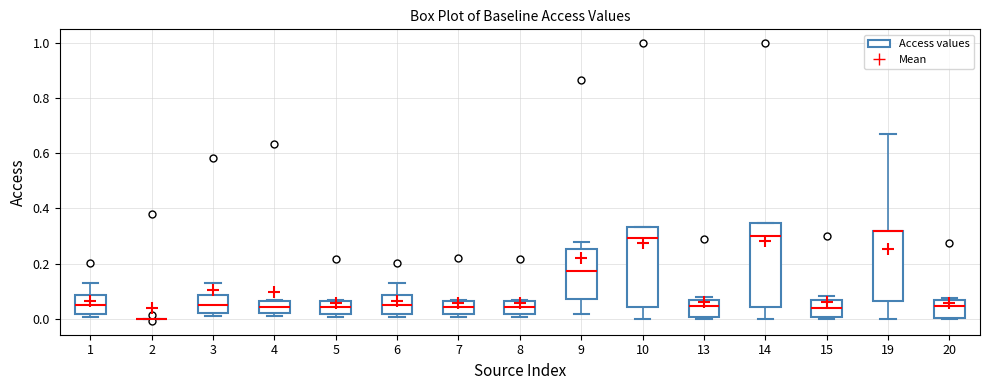

Where is the upper edge of the box at x = 8 on the y-axis? The values are not printed on the chart, so give them approximately, as read against the axis.

0.06